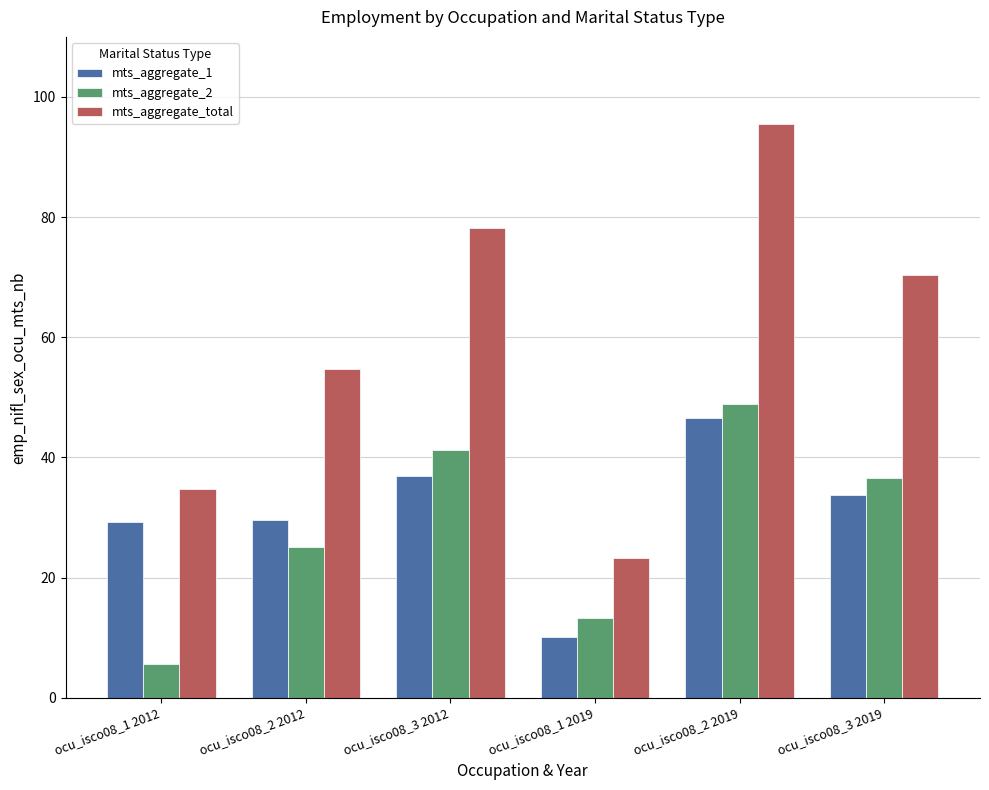

At ocu_isco08_2 2012, list the series in order from largest to smallest.

mts_aggregate_total, mts_aggregate_1, mts_aggregate_2